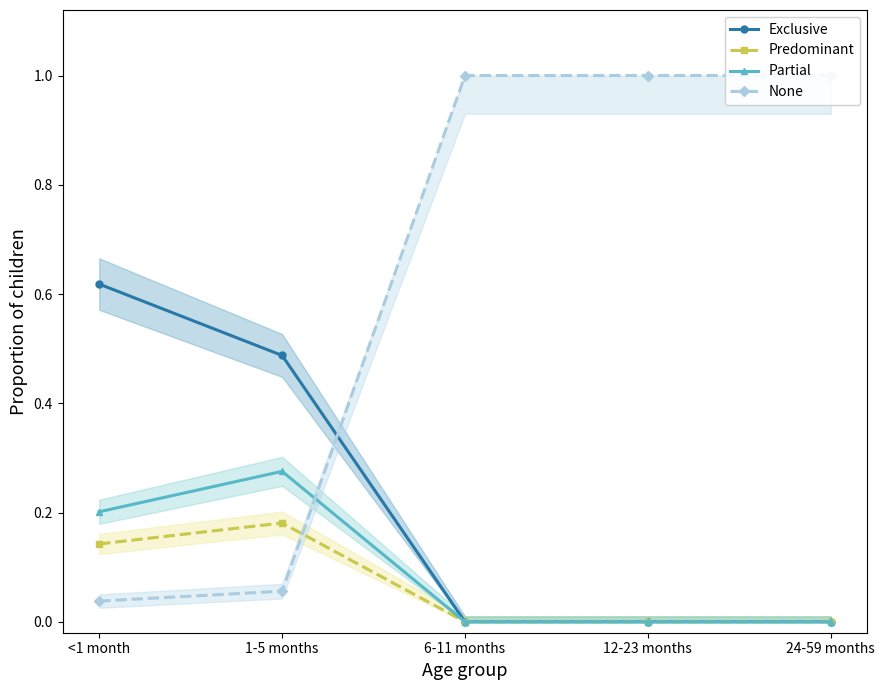

What are all the series names shown in the legend?

Exclusive, Predominant, Partial, None